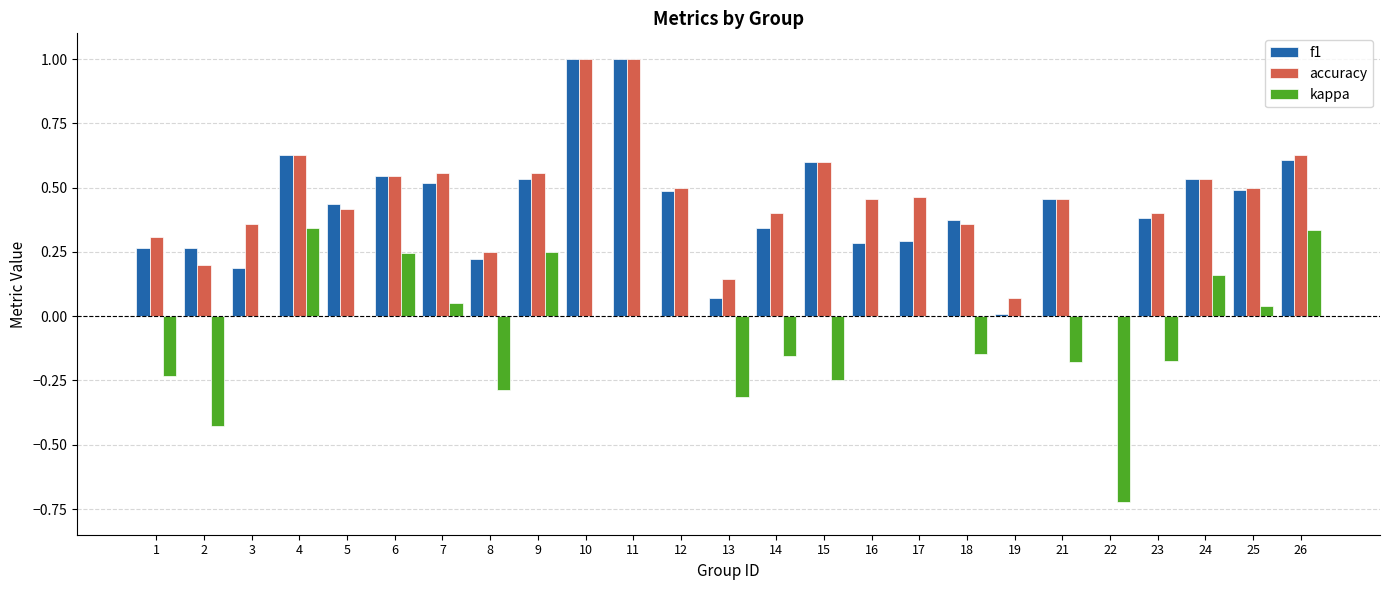

What is the sum of the accuracy values at 1 and 7?

0.9